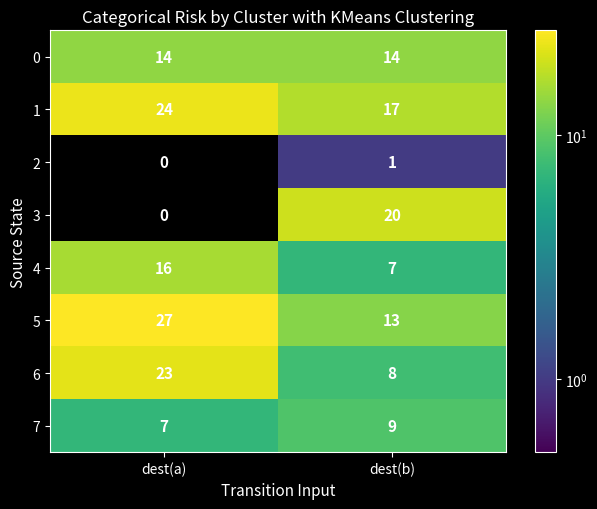

How many values in the 4 series are below 16?

1